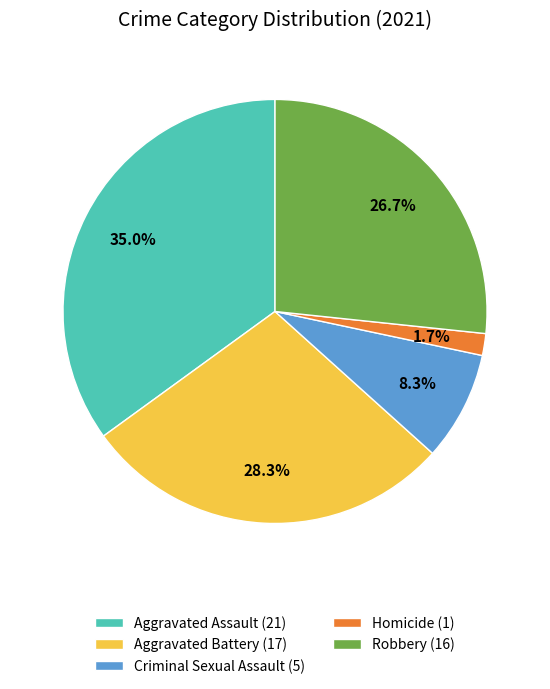

Rank the categories by value from highest to lowest.

Aggravated Assault, Aggravated Battery, Robbery, Criminal Sexual Assault, Homicide